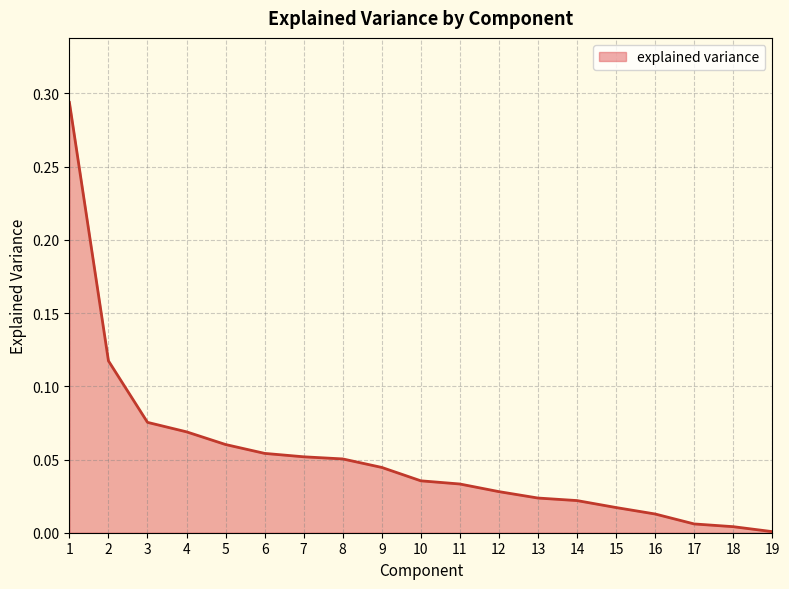

True or false: the data shows 0.0 at 11.

True